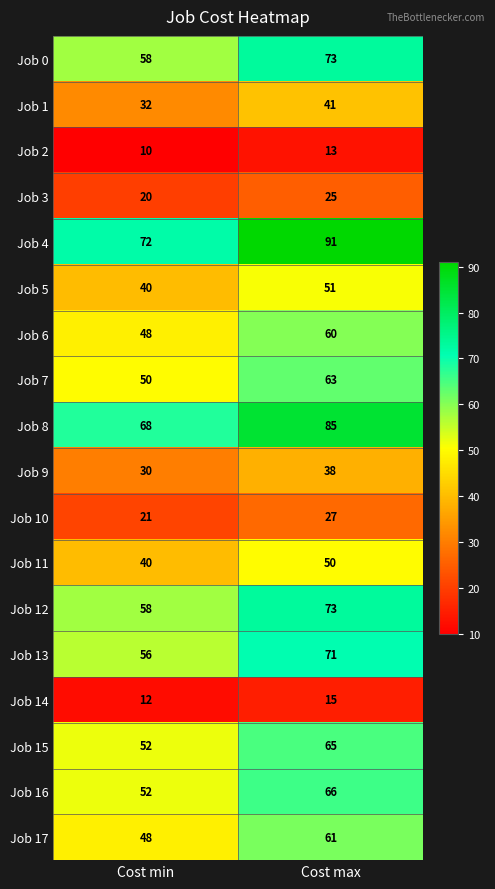

Which series has the largest range (max minus min)?

Job 4